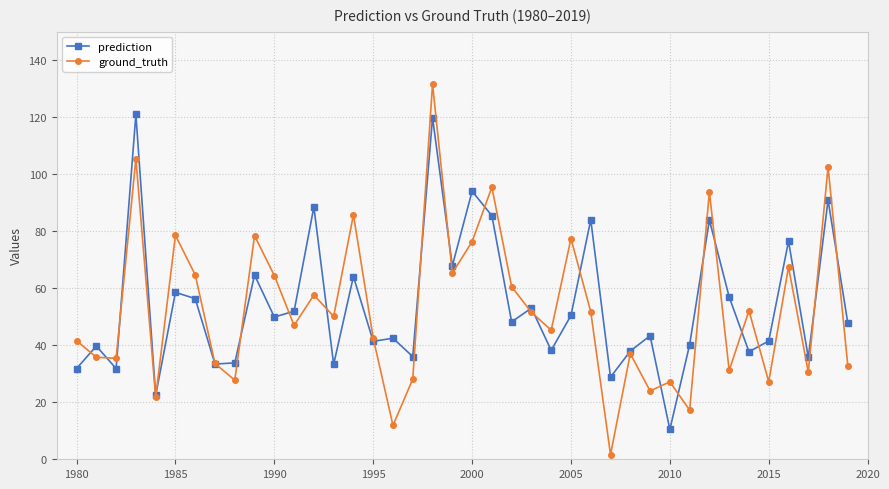

What is the maximum value shown in the chart?

131.6